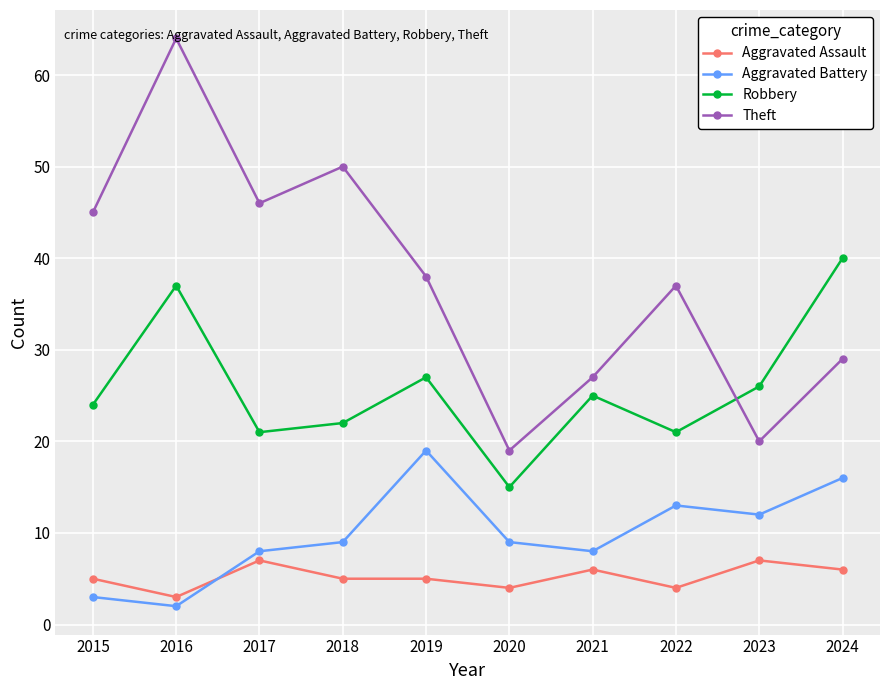

True or false: Aggravated Assault and Theft cross at least once.

False